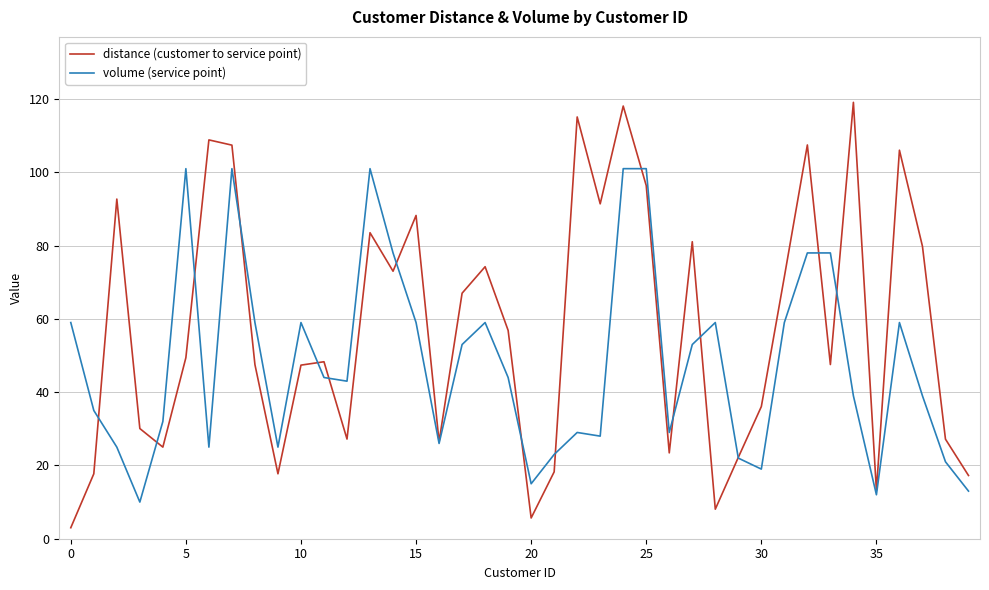

What is the maximum value for distance (customer to service point)?

119.1